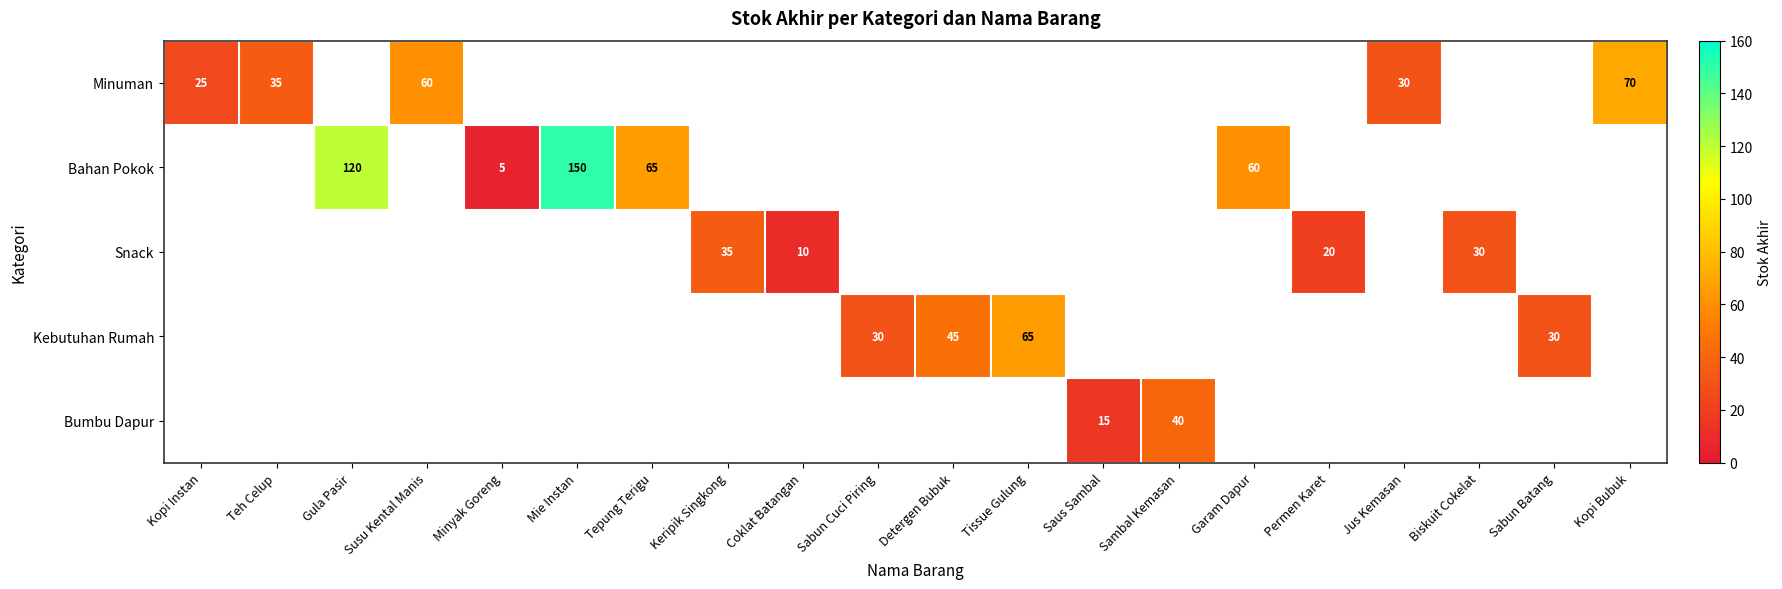

The Bumbu Dapur series shows 40 at Sambal Kemasan. True or false?

True